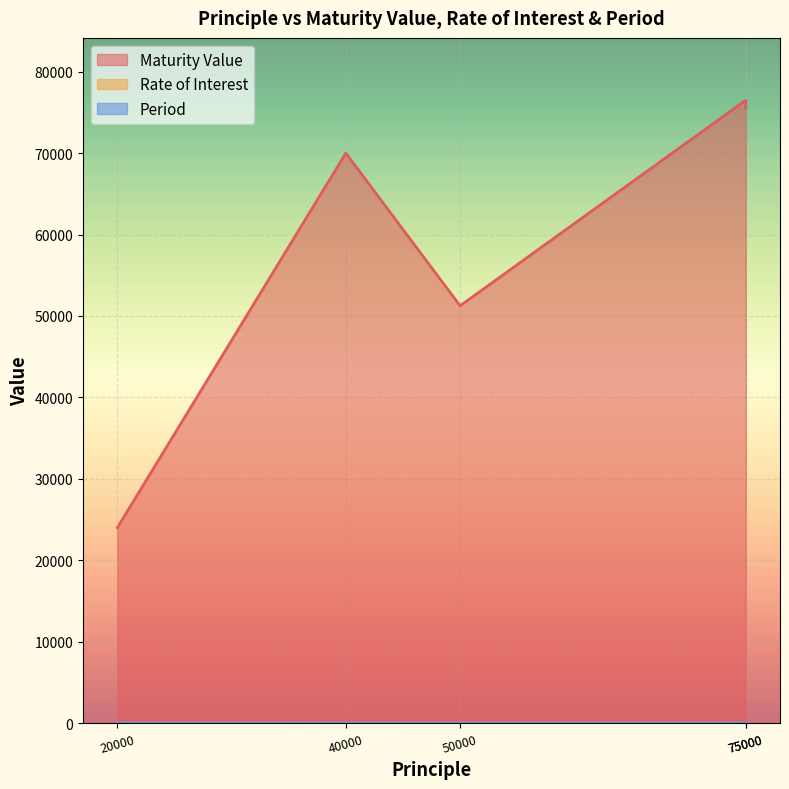

How many lines are shown in the chart?

3